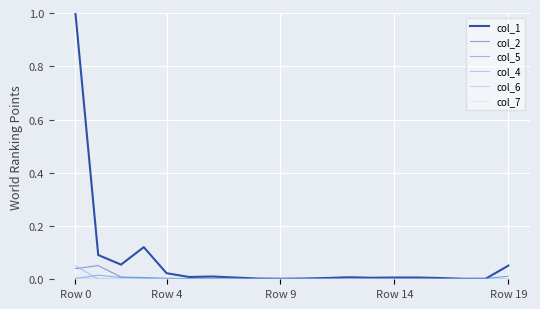

Which series has the largest total across all categories?

col_1